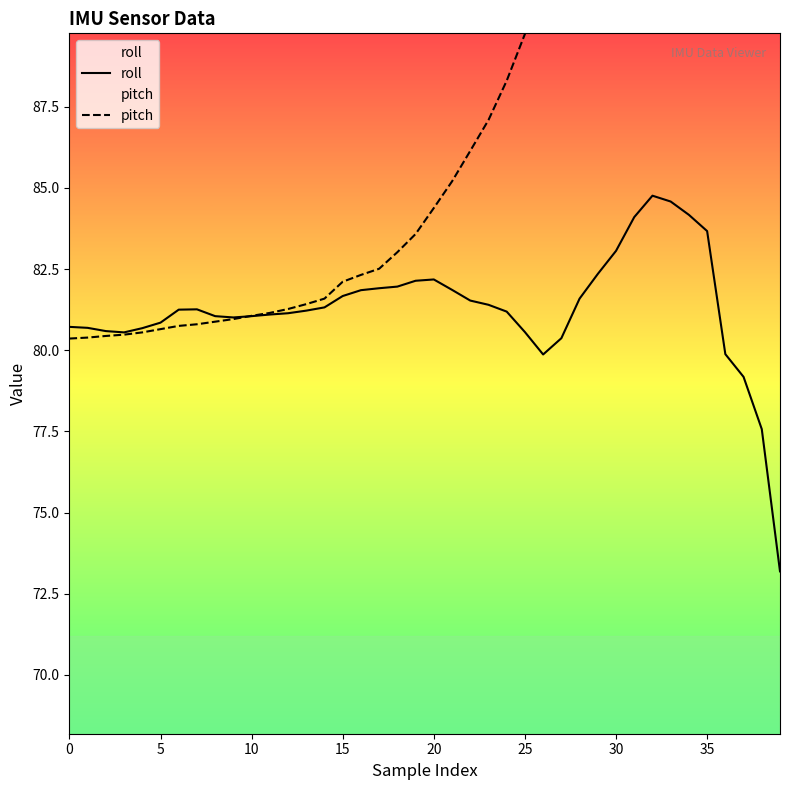

What is the label of the 20th point from the left?

19